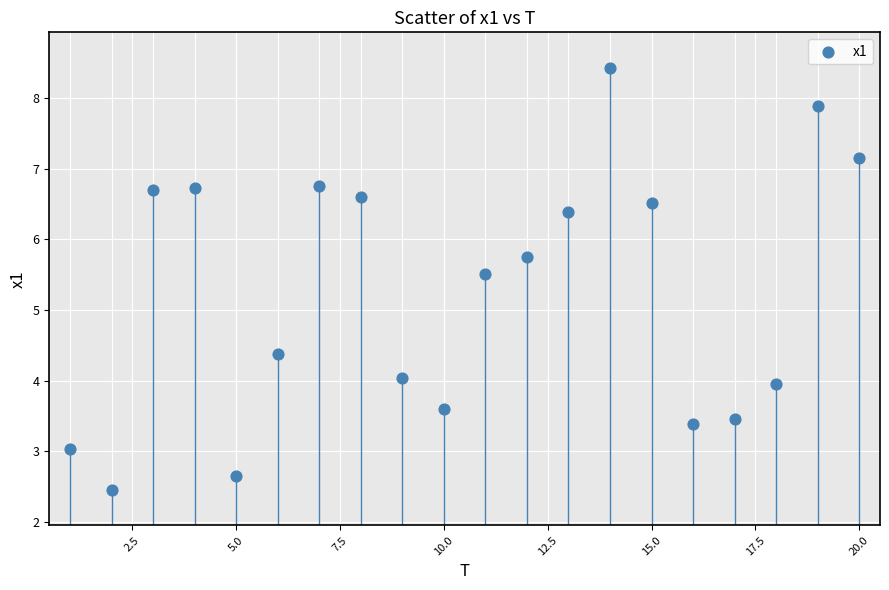

What is the range of X values (max minus min)?

19.0